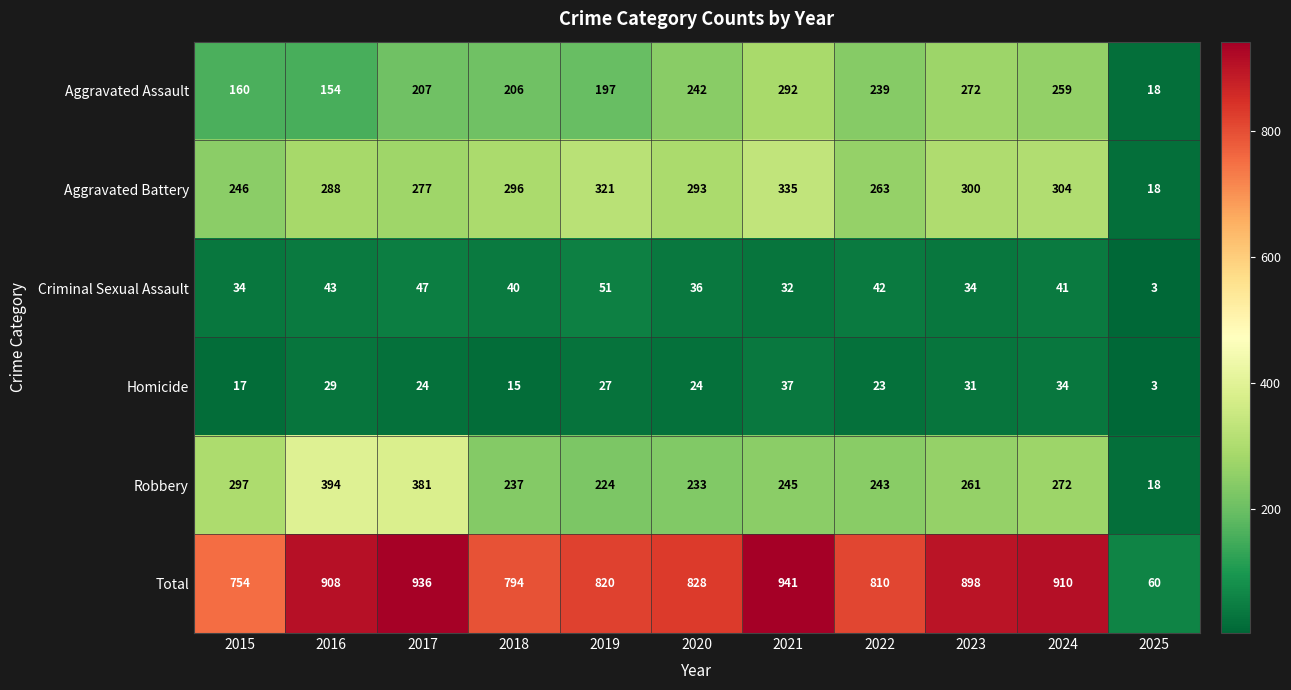

What is the average value of the Homicide series?

24